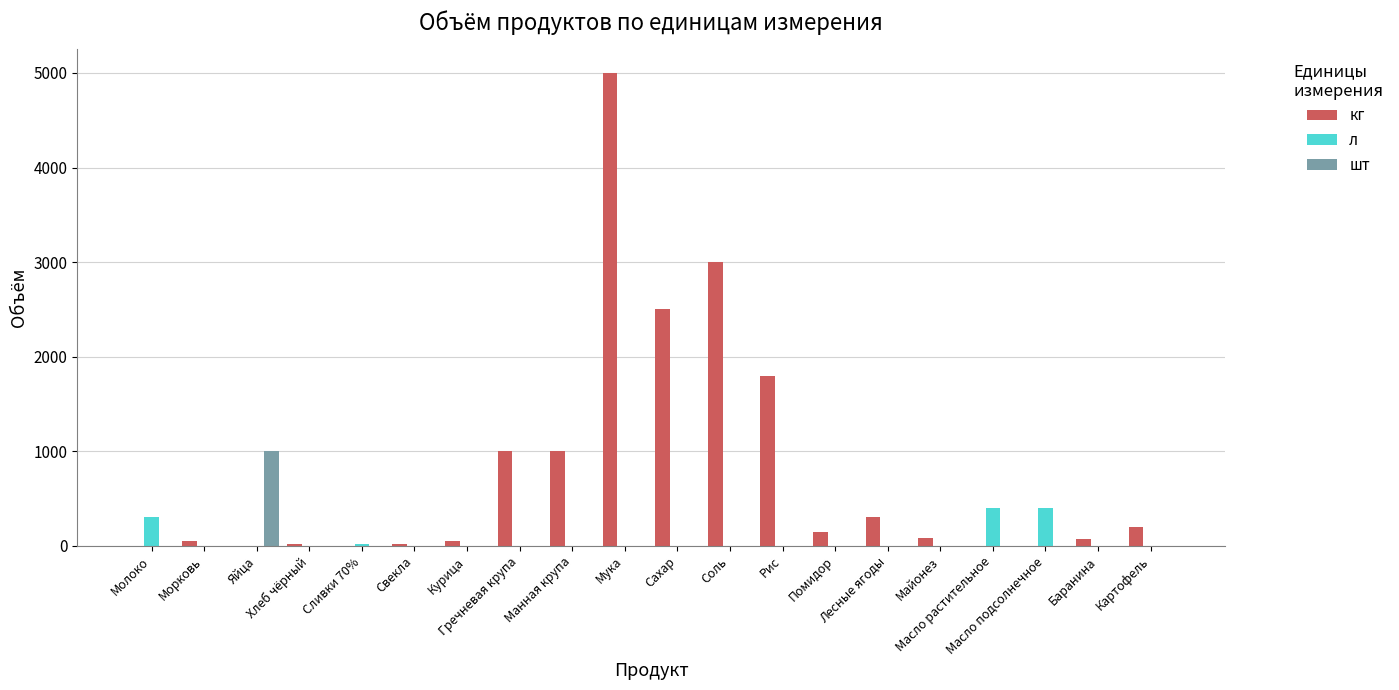

The кг series shows 2820 at Рис. True or false?

False